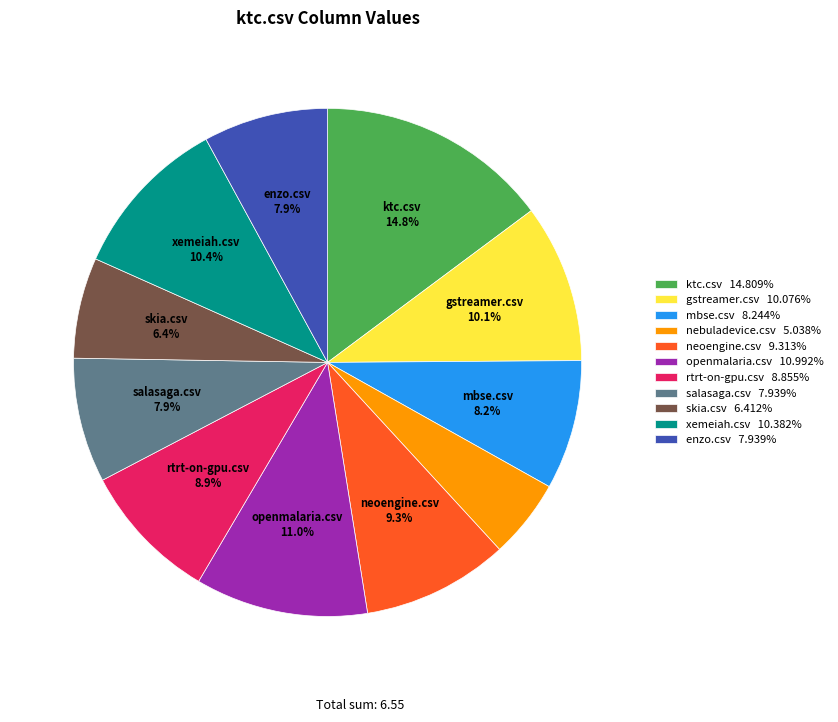

How many slices are in this pie chart?

11